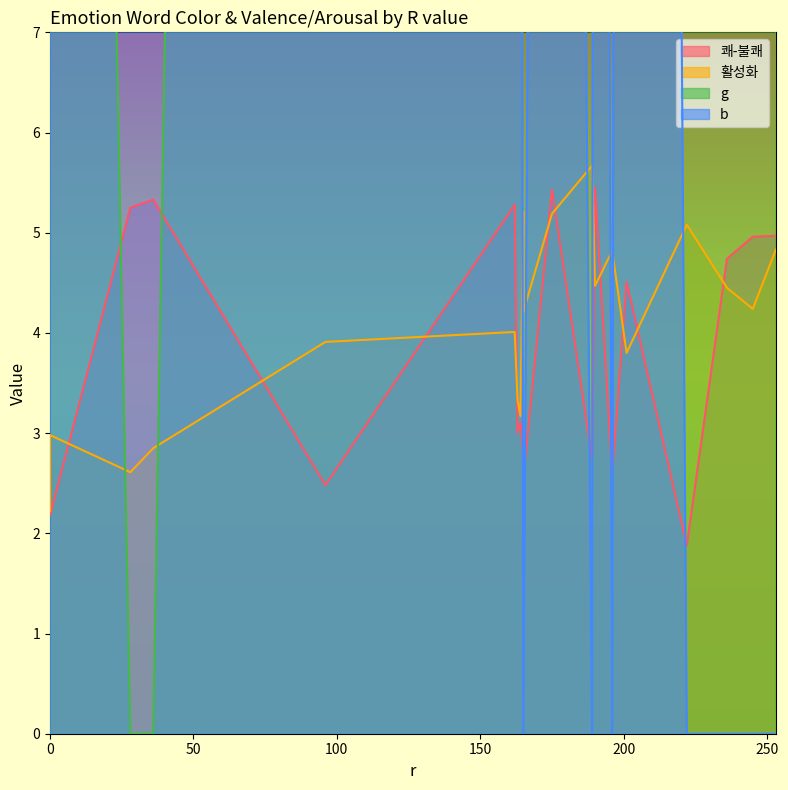

How many lines are shown in the chart?

4